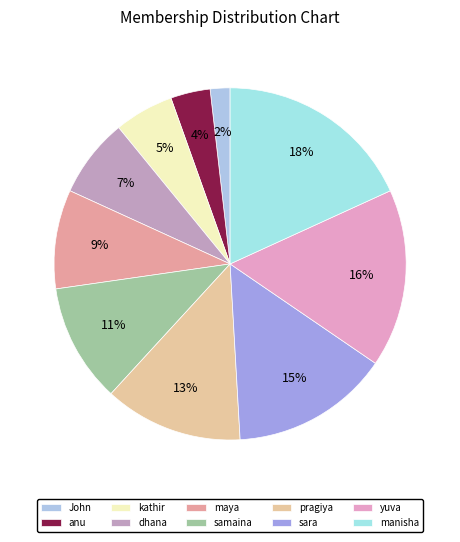

To the nearest percent, what is the difference between the largest and smallest slice percentages?

16%